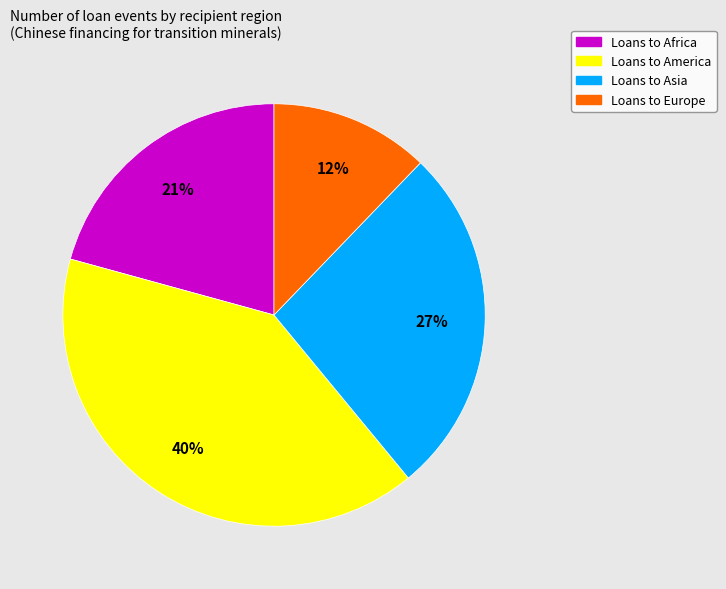

To the nearest percent, what is the average slice percentage?

25%